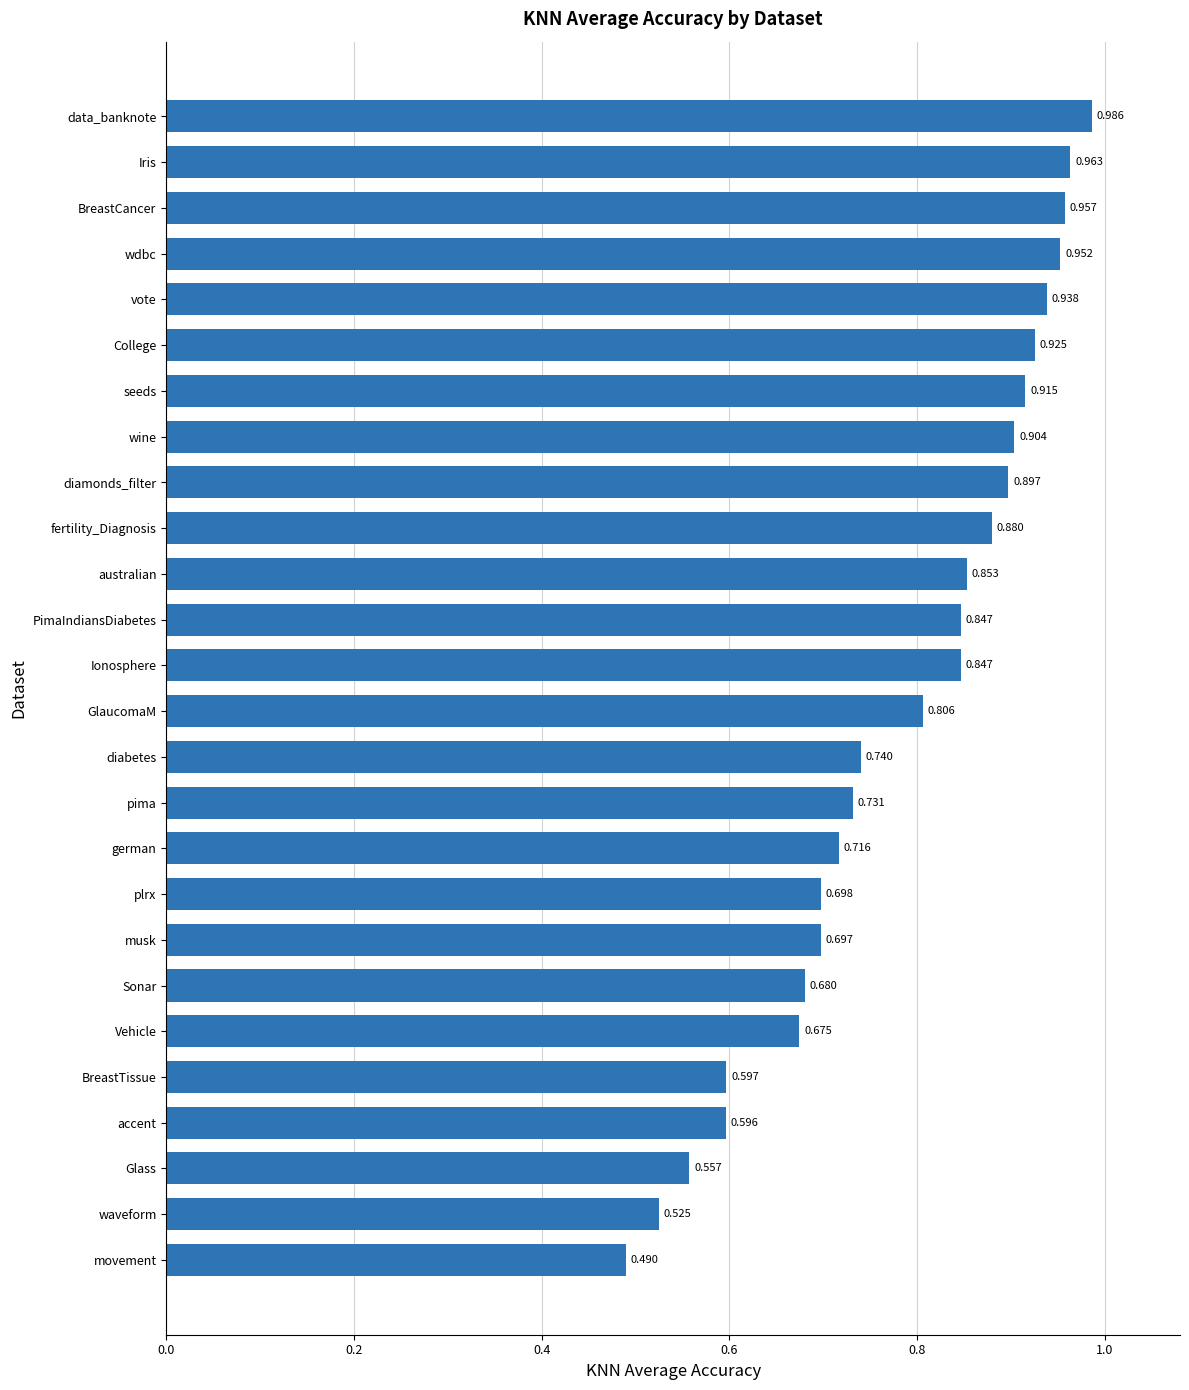

At which label is the value closest to 0?

movement